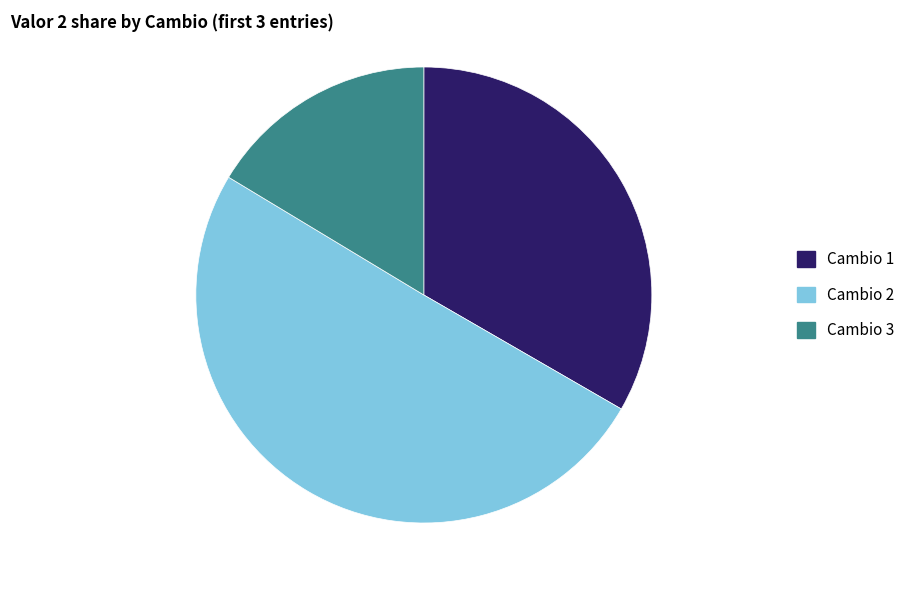

Rank the categories by value from highest to lowest.

Cambio 2, Cambio 1, Cambio 3